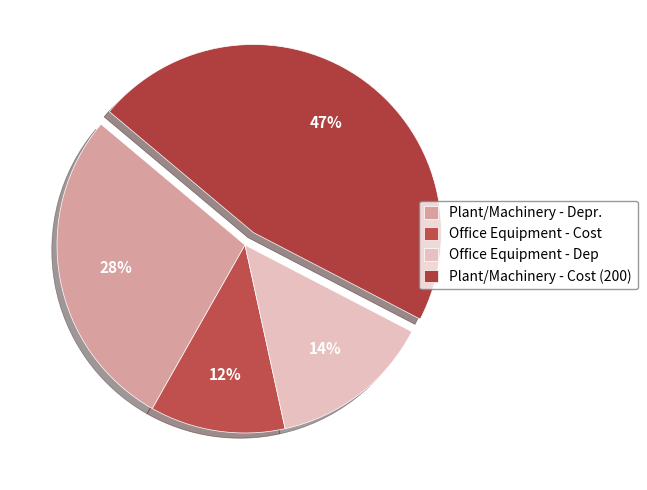

Is there a majority slice in this chart?

No